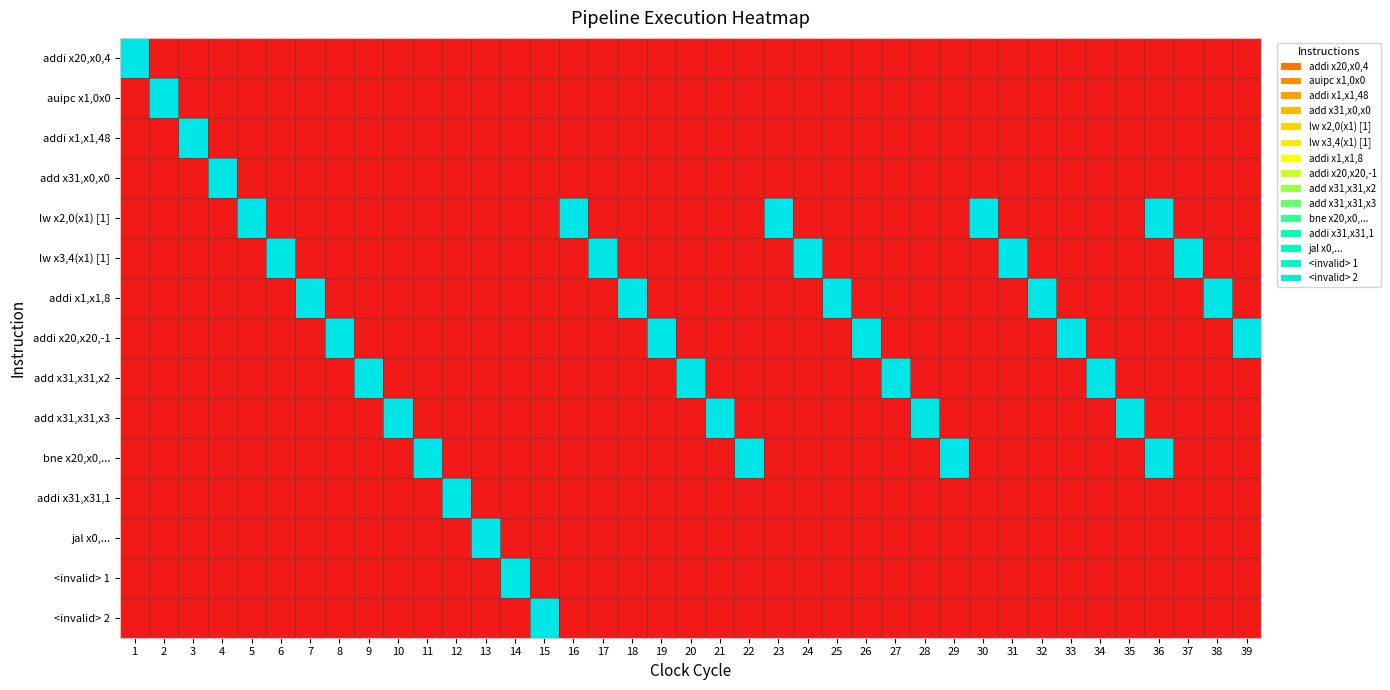

What is the maximum value shown in the chart?

1